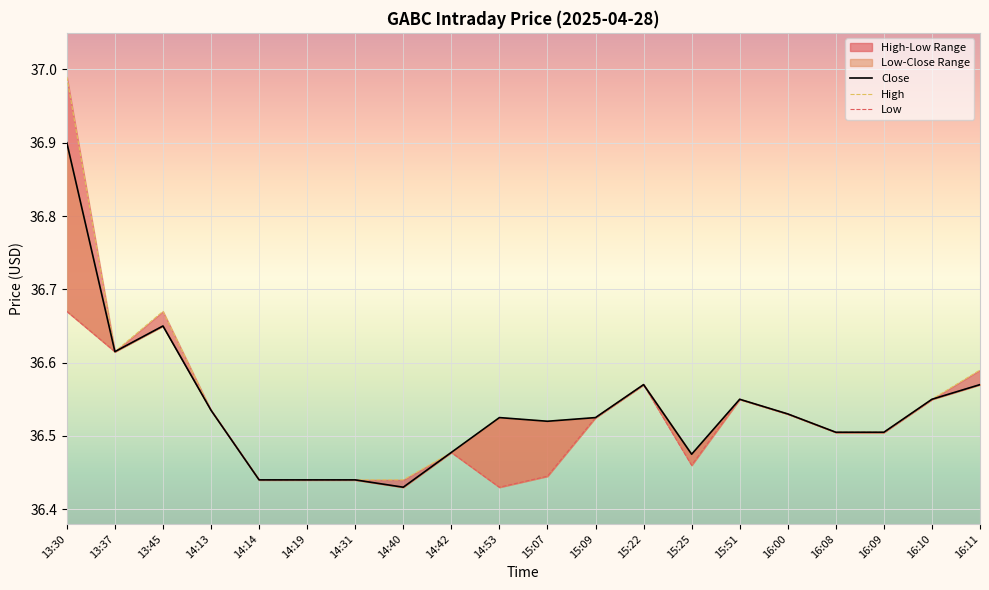

True or false: Close and Low intersect in this chart.

False